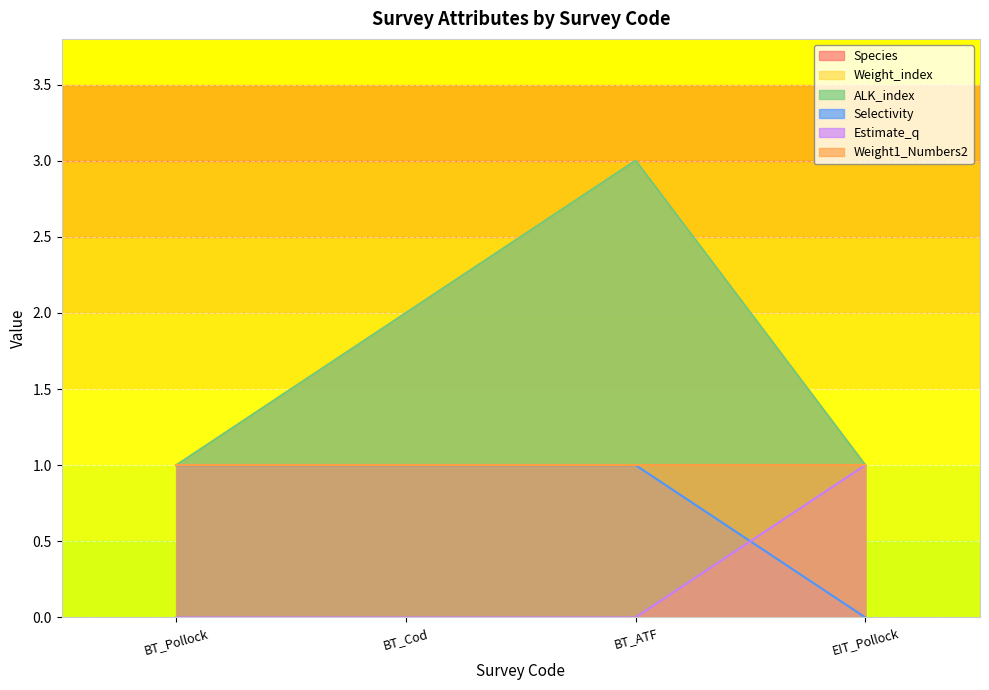

What is the difference between the highest and lowest values at BT_ATF?

3